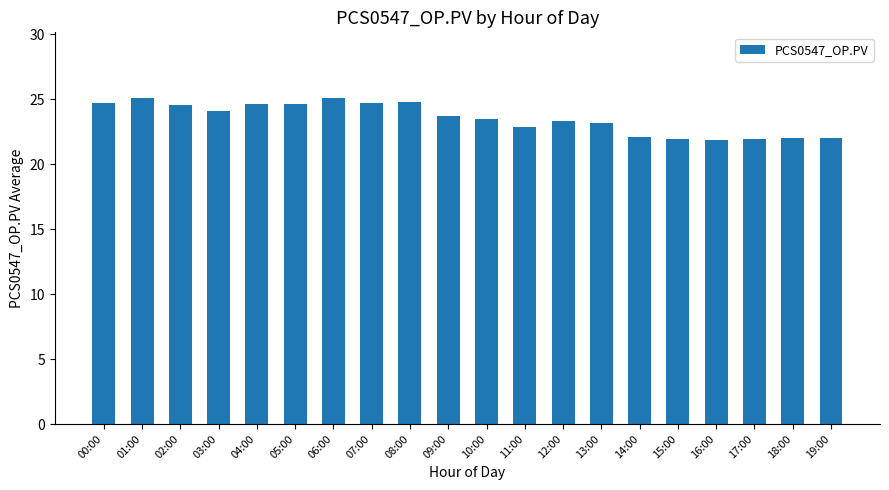

What position from the left is 13:00?

14